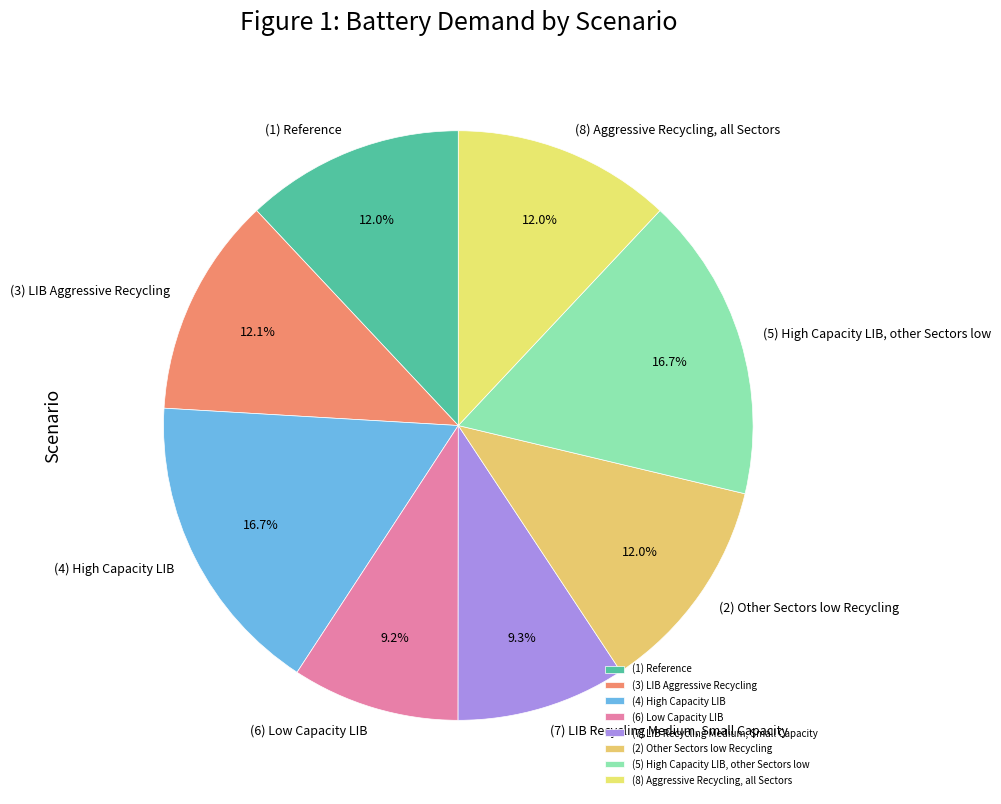

True or false: (7) LIB Recycling Medium, Small Capacity accounts for 9% of the total.

True